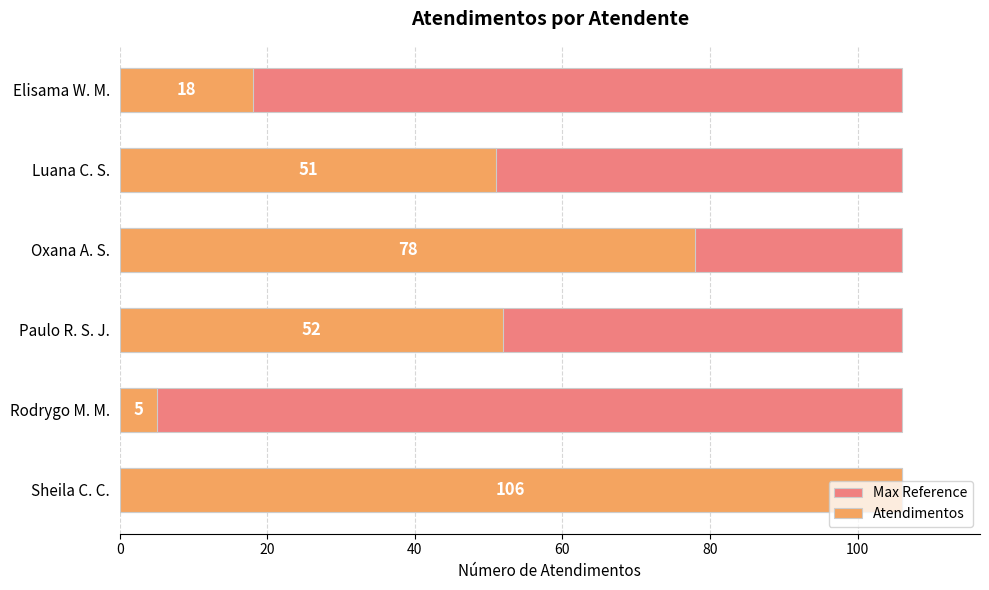

Count the Atendimentos values in the range 18 to 78.

4